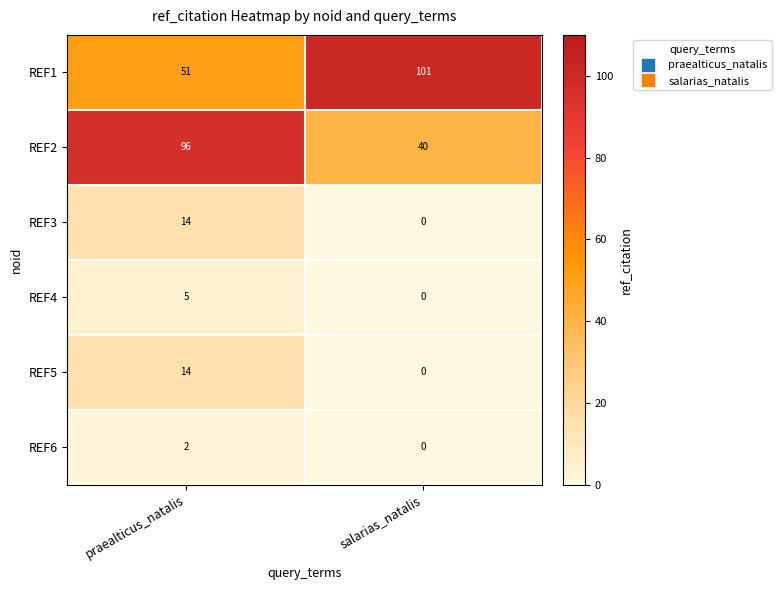

Rank the categories by REF5 value from highest to lowest.

praealticus_natalis, salarias_natalis